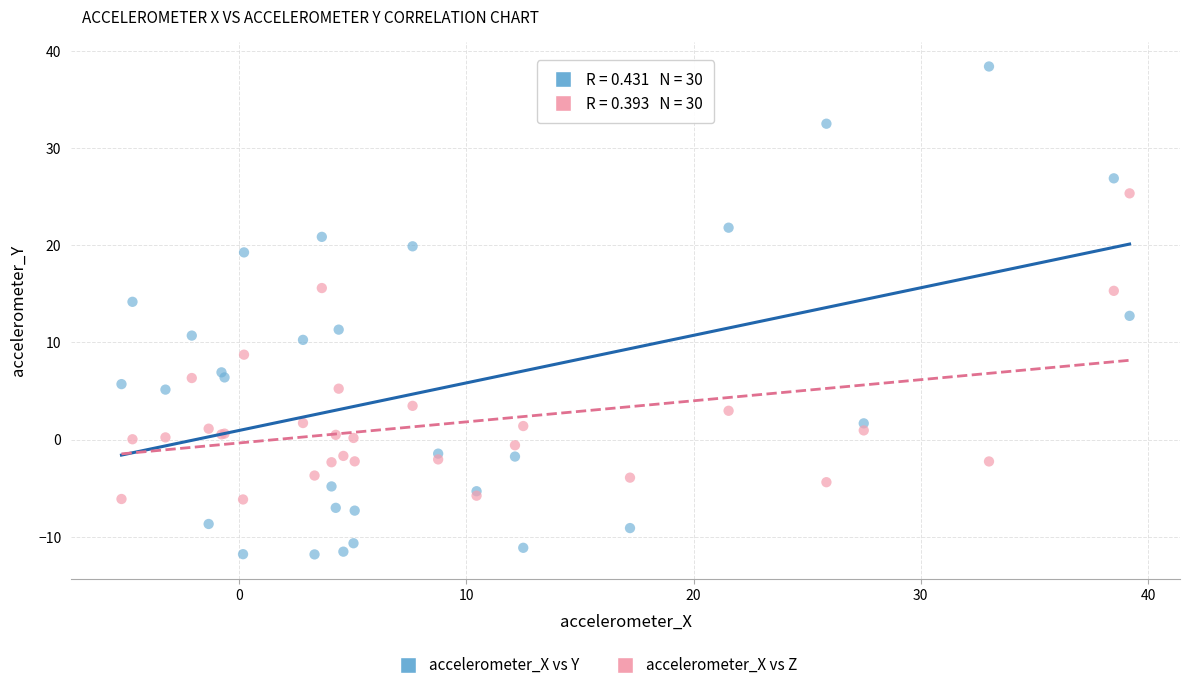

Which series contains the lowest Y value?

accelerometer_X vs Y